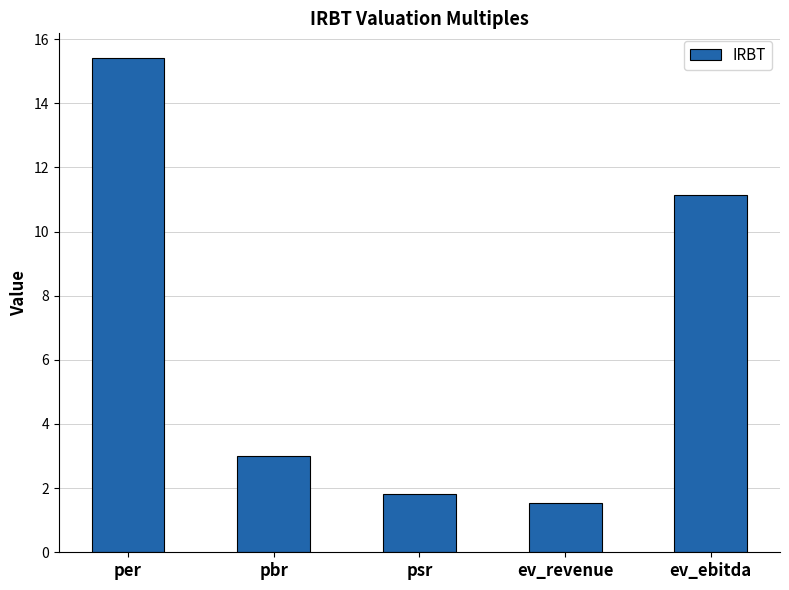

Count the number of categories in the chart.

5